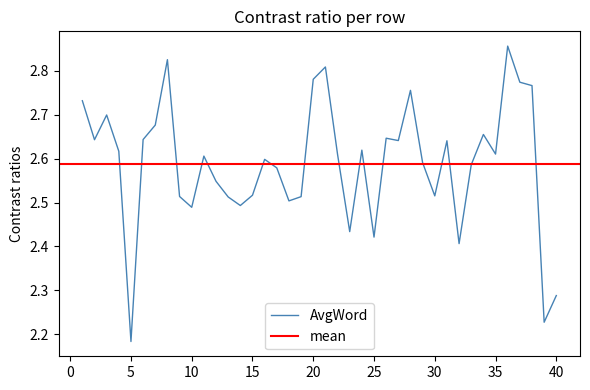

Which has a higher value, 23 or 19?

19